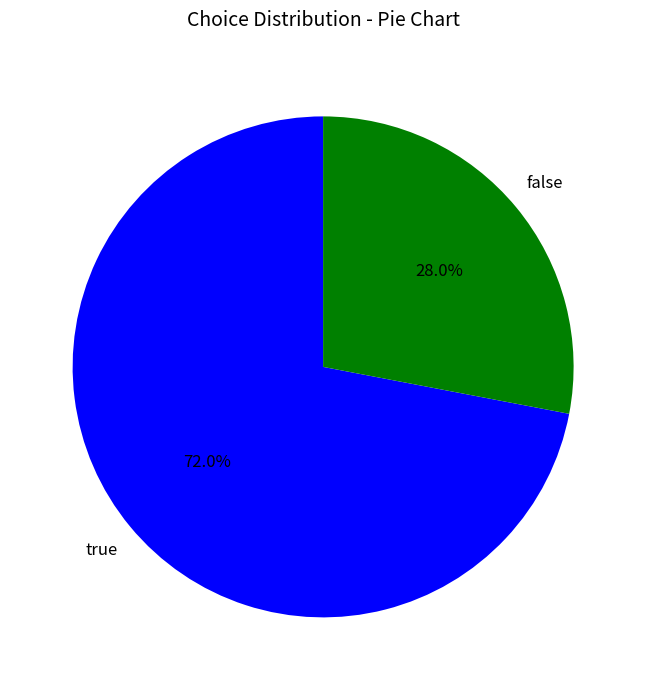

To the nearest percent, what is the difference between the largest and smallest slice percentages?

44%